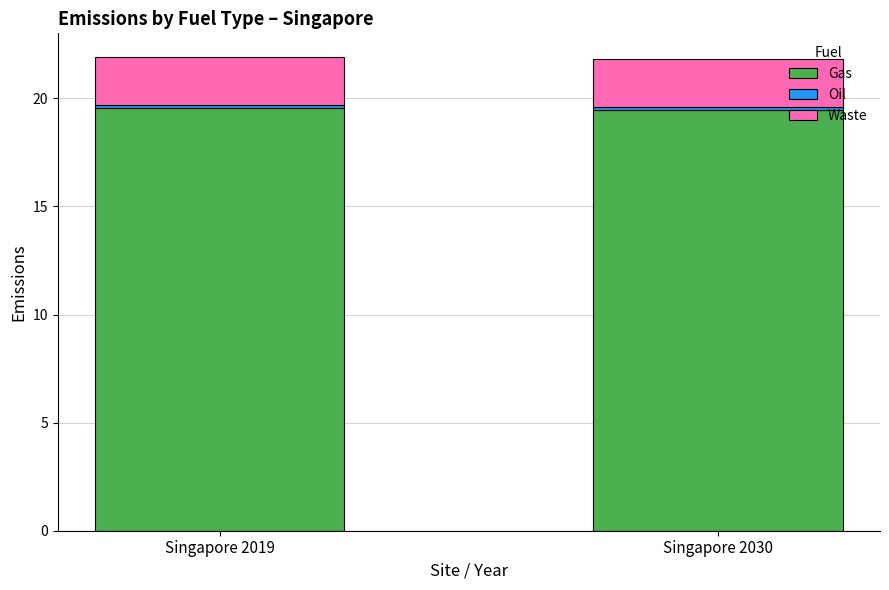

How many bars are there in total?

2